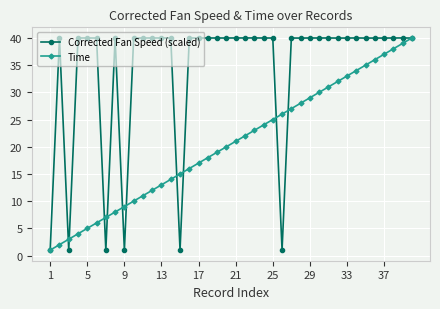

How many lines are shown in the chart?

2